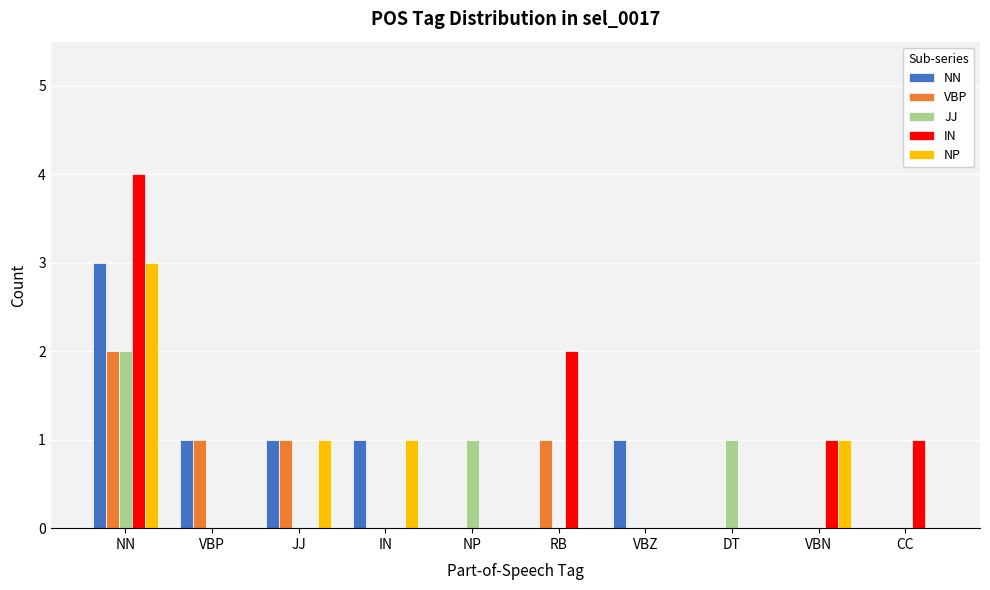

At which category is the sum across all series the highest?

NN